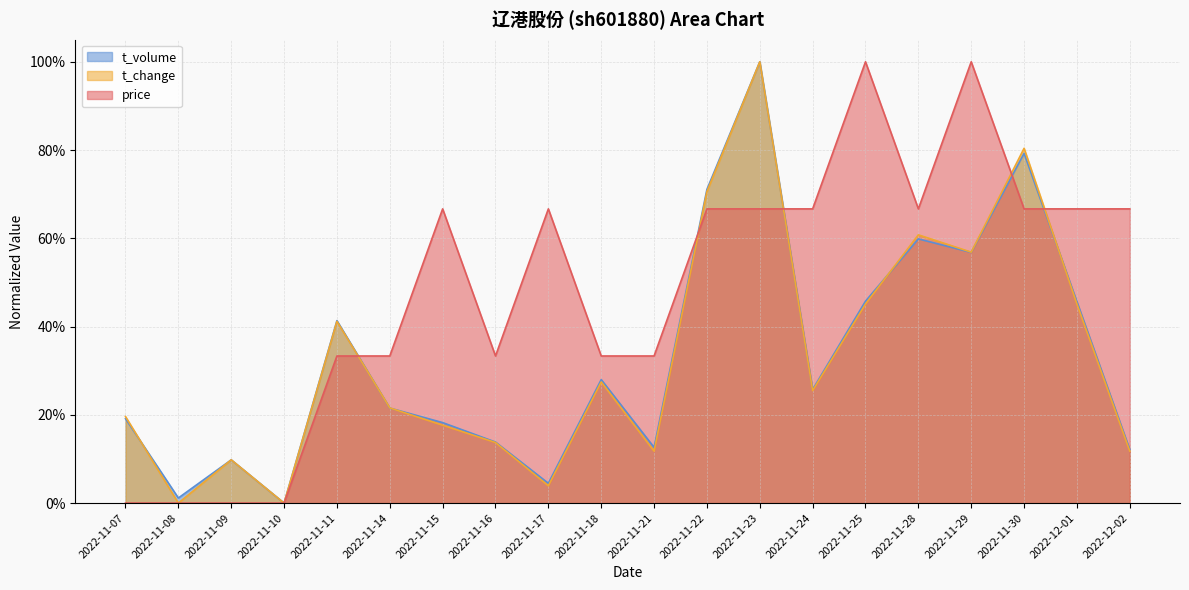

Which series has the widest spread of values?

price